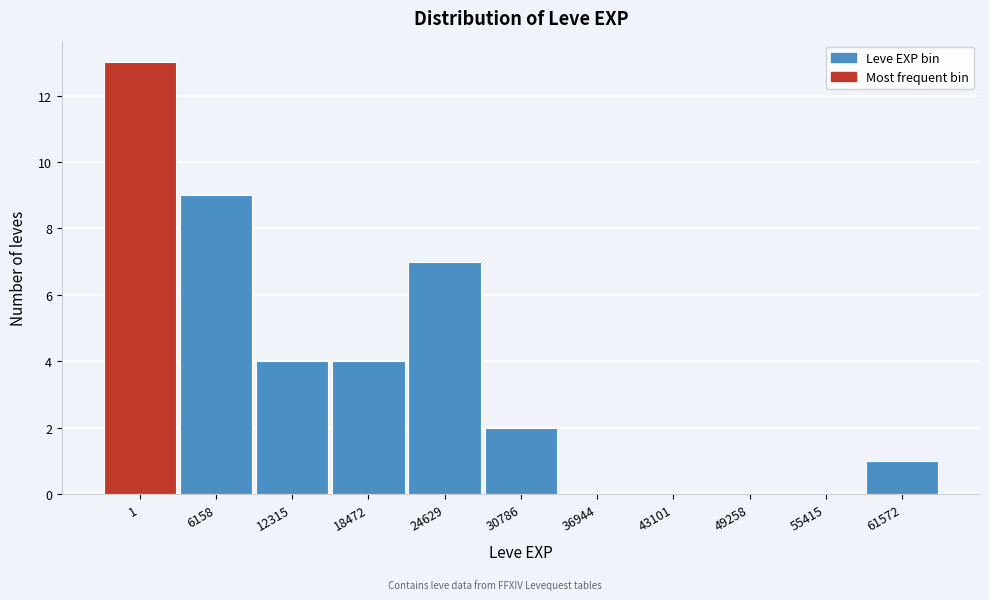

Reading left to right, list all the values displayed in this chart.

1=13	6158=9	12315=4	18472=4	24629=7	30786=2	36944=0	43101=0	49258=0	55415=0	61572=1